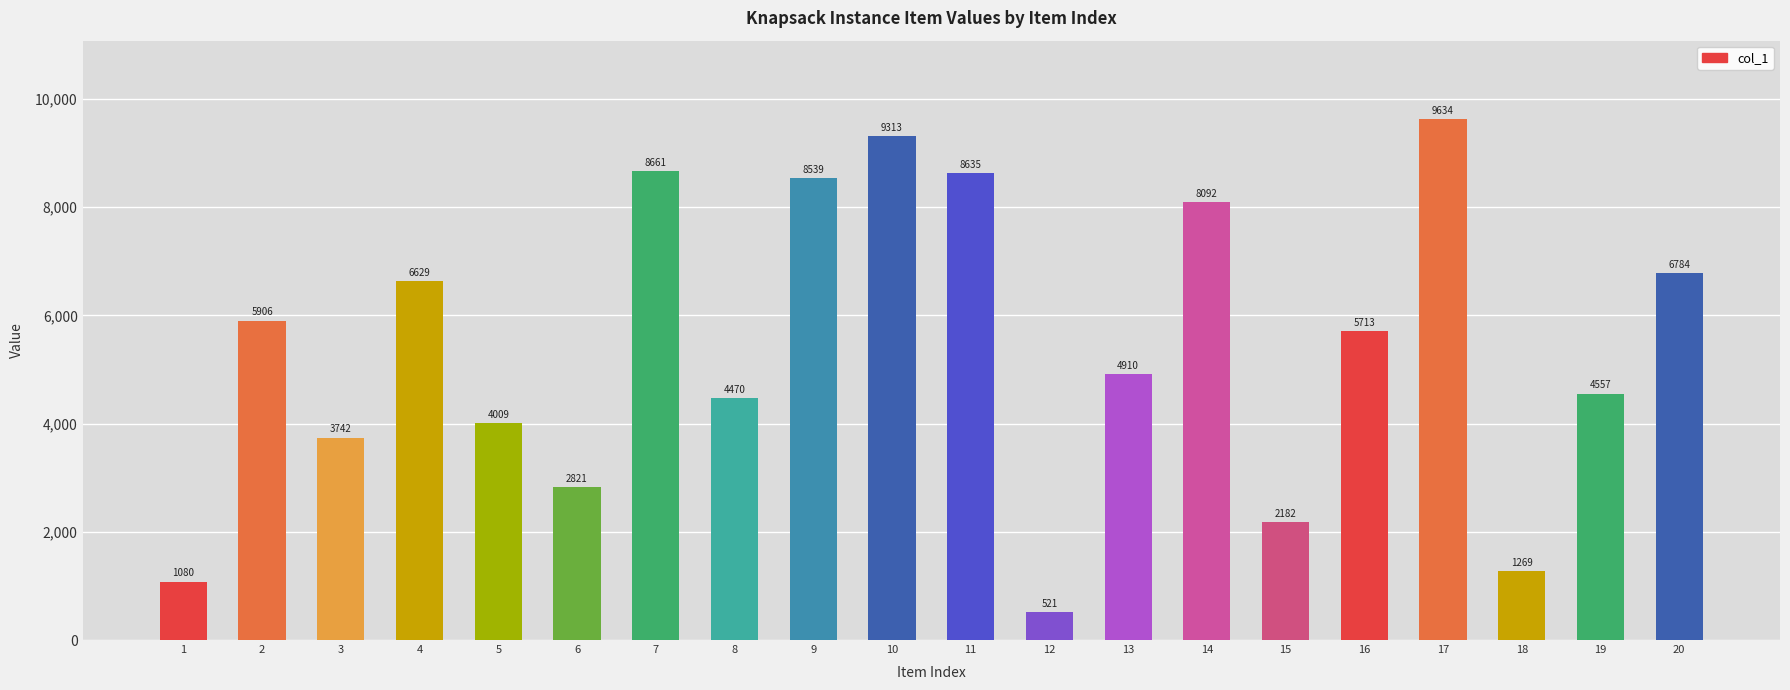

At which label is the value closest to 5077?

13